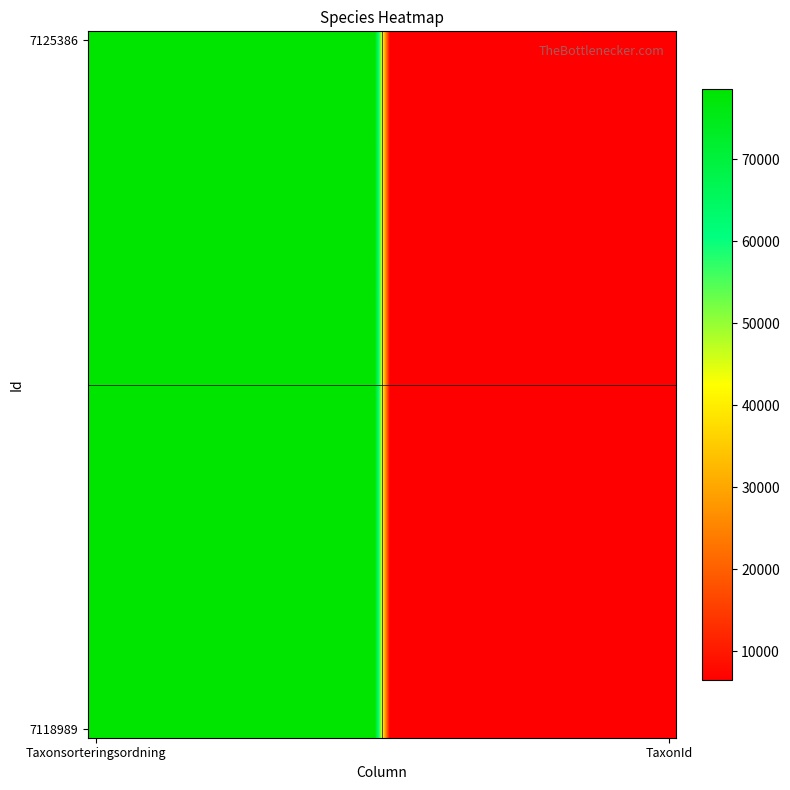

Which category has the highest value across all series?

Taxonsorteringsordning